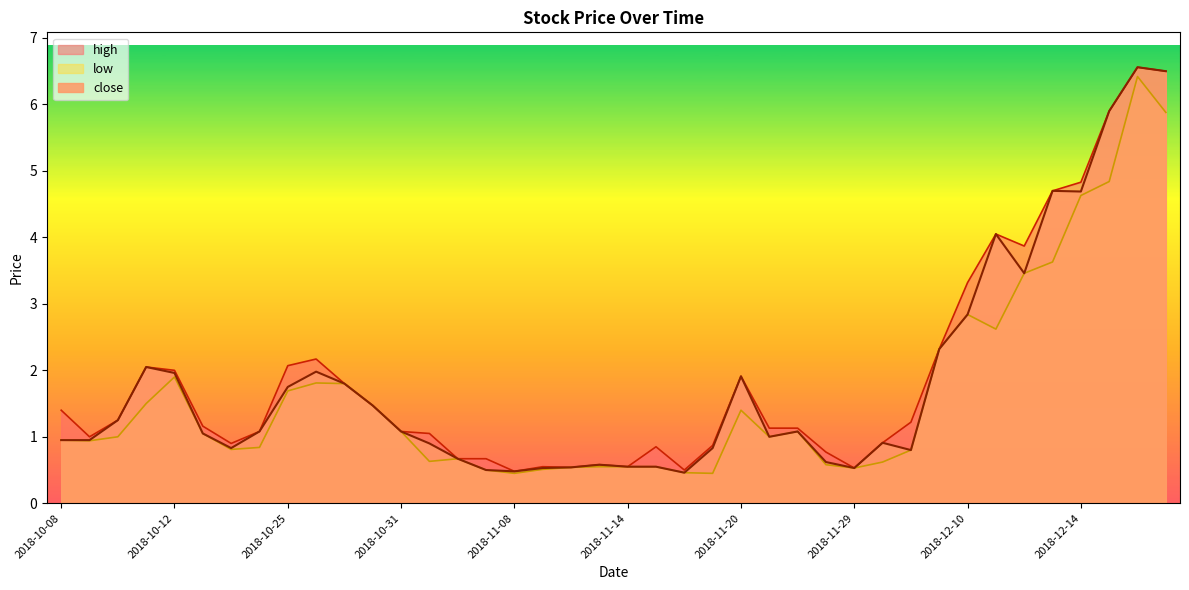

What is the sum of all high values?

76.4